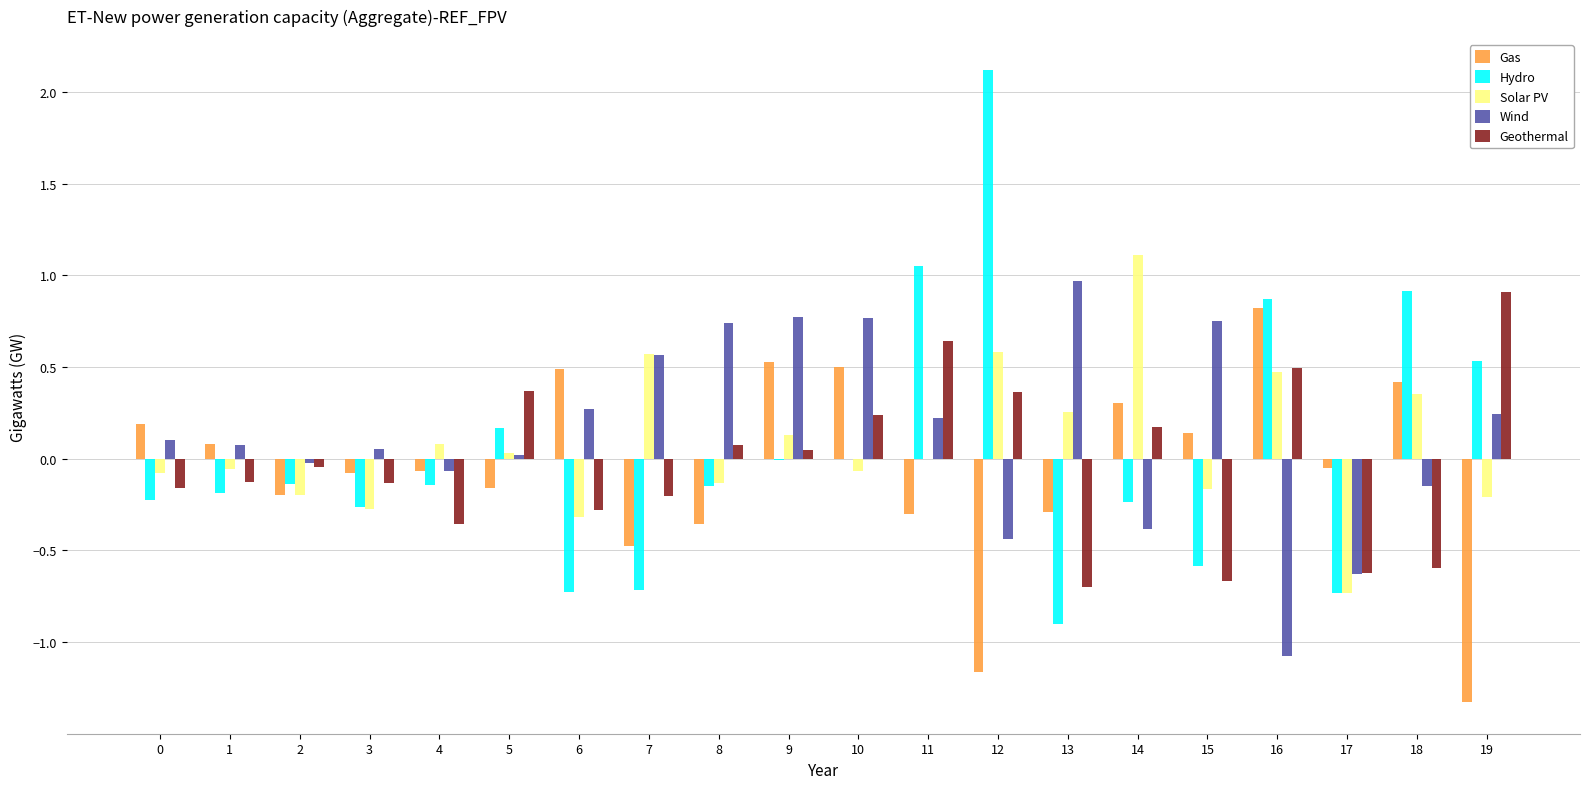

How many categories are shown in the chart?

20